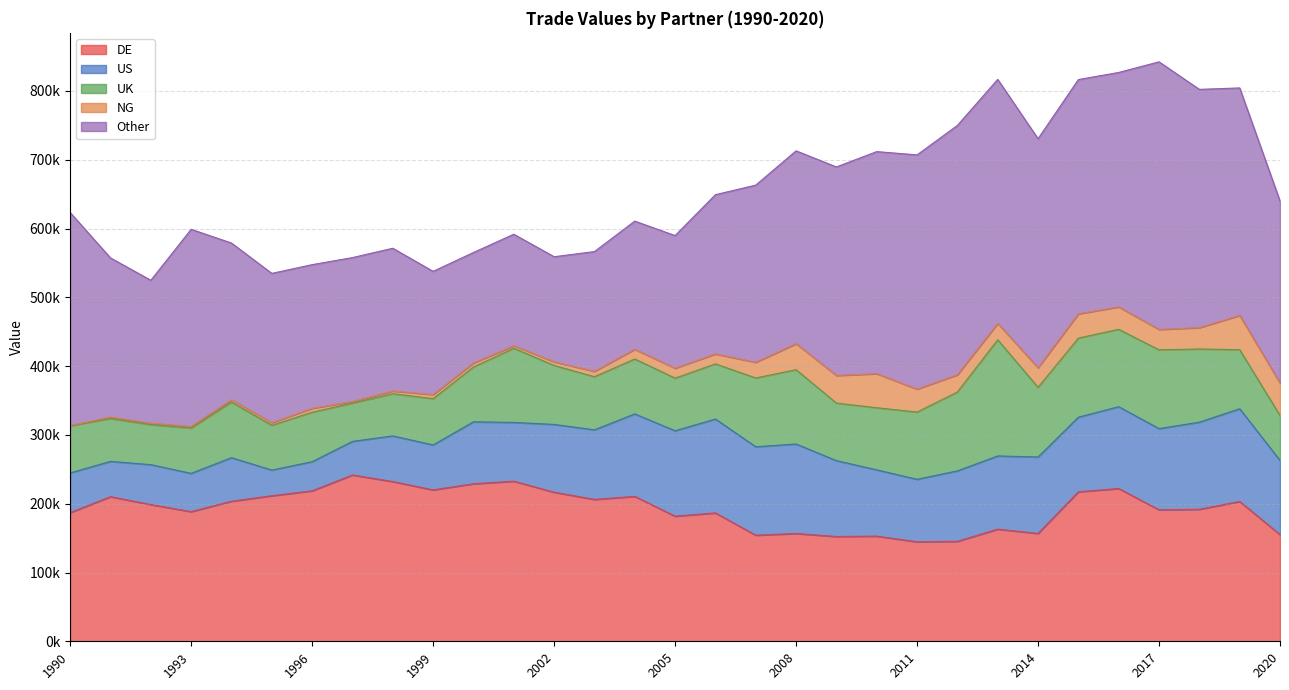

True or false: Other and US cross at least once.

False